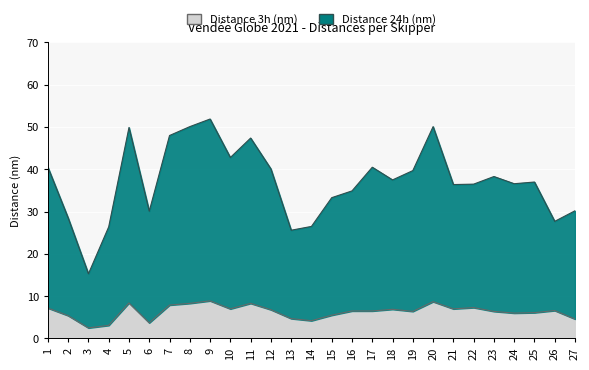

How many values in the Distance 24h (nm) series are below 37?

13